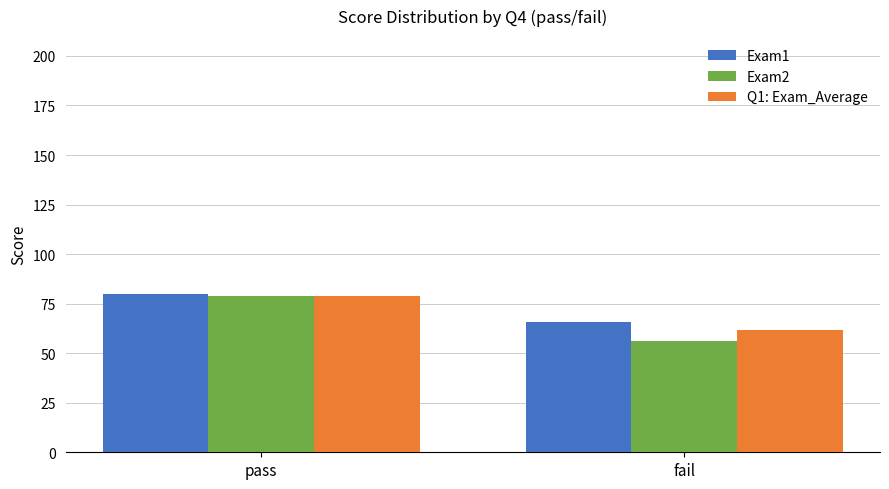

Rank the categories by Exam2 value from highest to lowest.

pass, fail